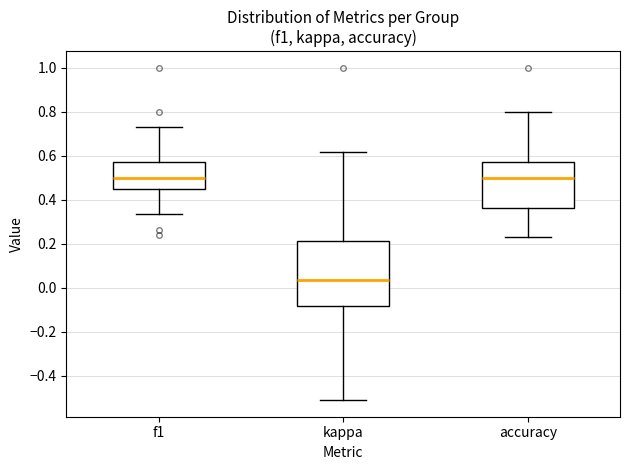

Comparing the boxes themselves (not the whiskers), which one is the tallest?

kappa